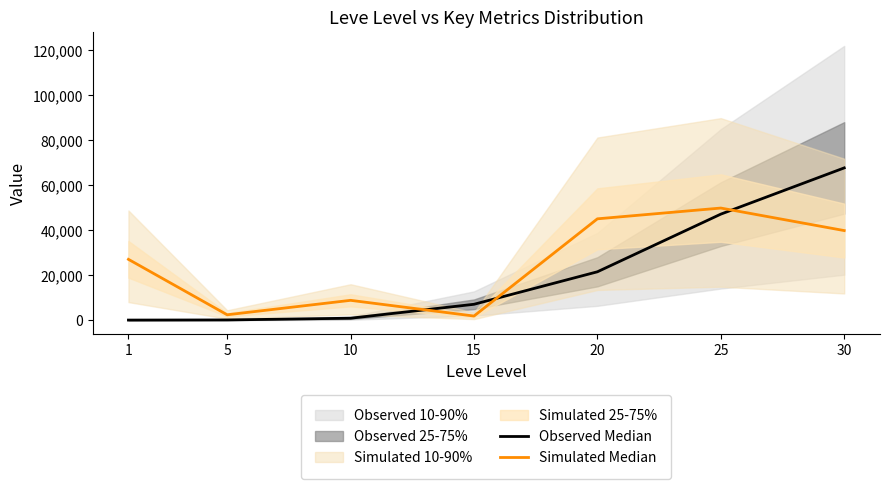

Rank the series by their average value, from lowest to highest.

Observed Median, Simulated Median